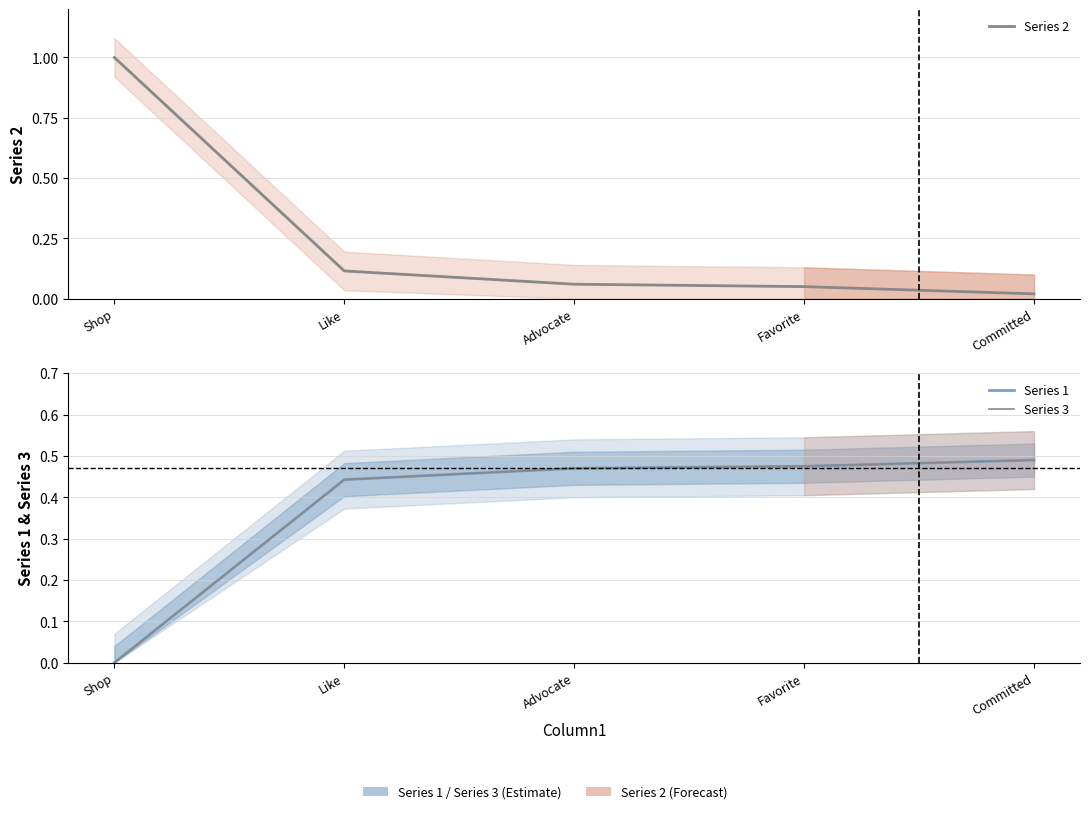

True or false: Series 2 and Series 1 intersect in this chart.

True